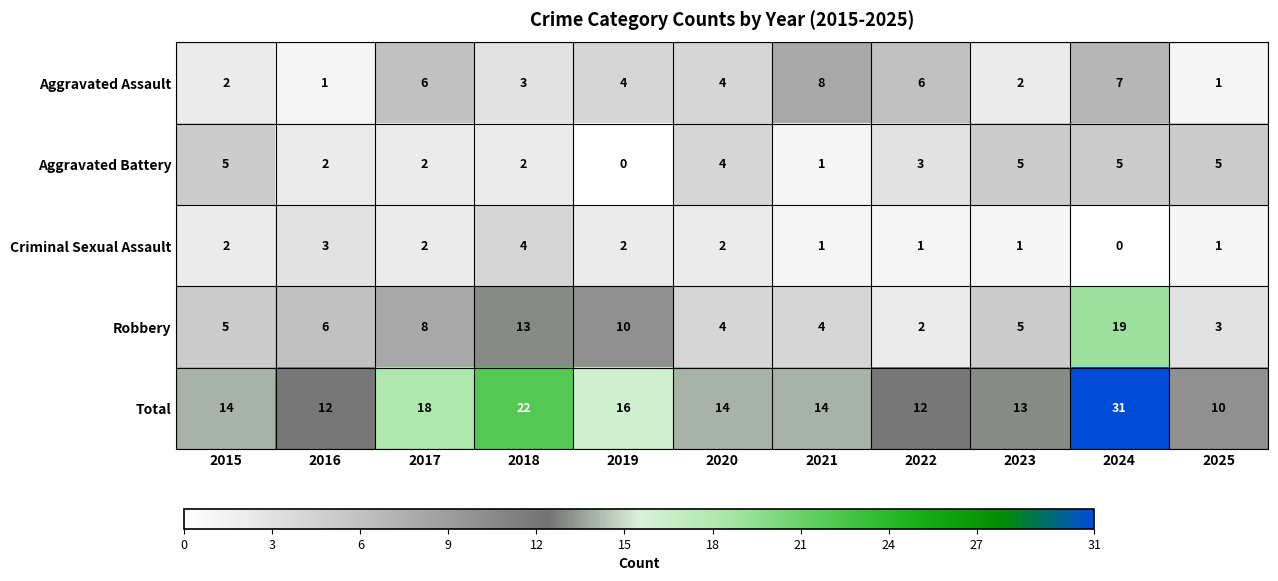

What is the difference between the maximum and minimum values in the Robbery series?

17